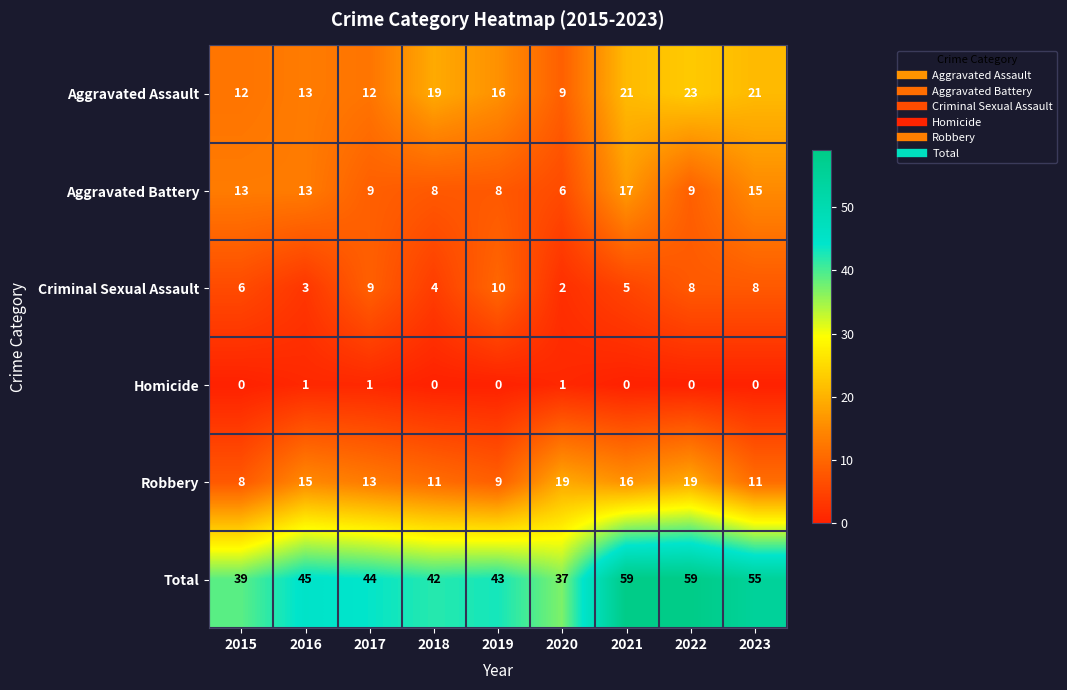

Is the value of Total at 2015 greater than the value of Aggravated Battery at 2023?

Yes